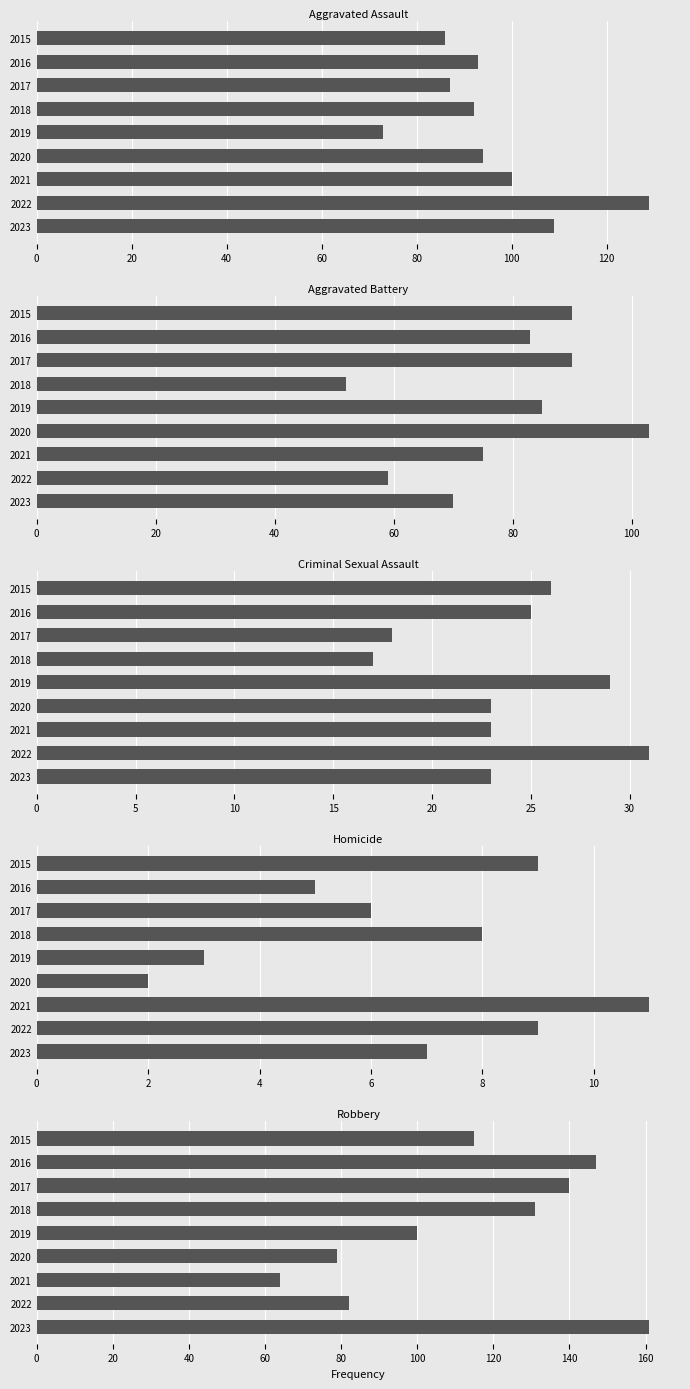

How many values in the Homicide series are below 7?

4